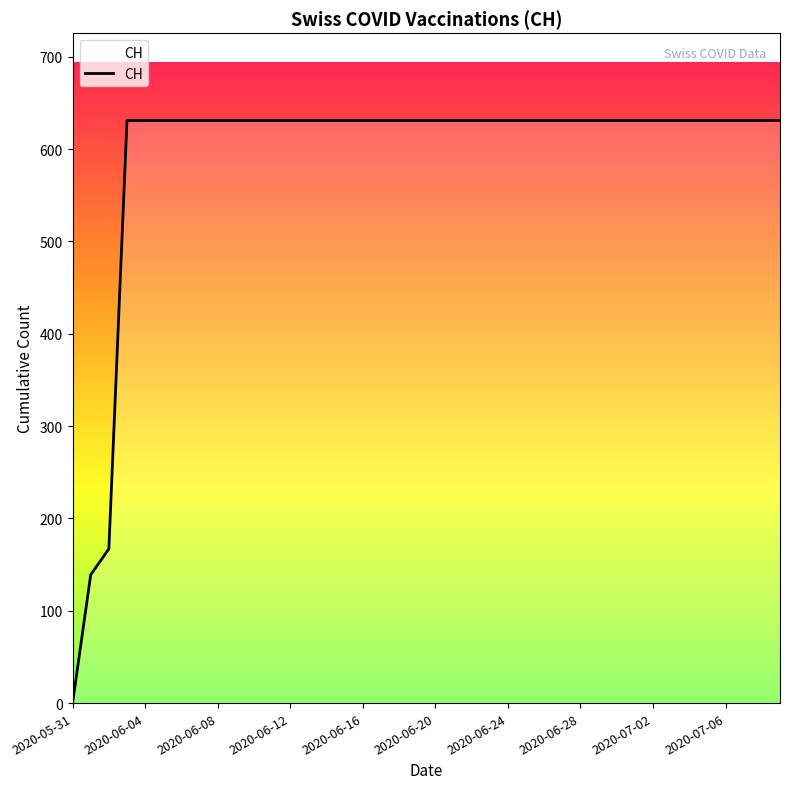

What is the difference between the maximum and minimum values?

631